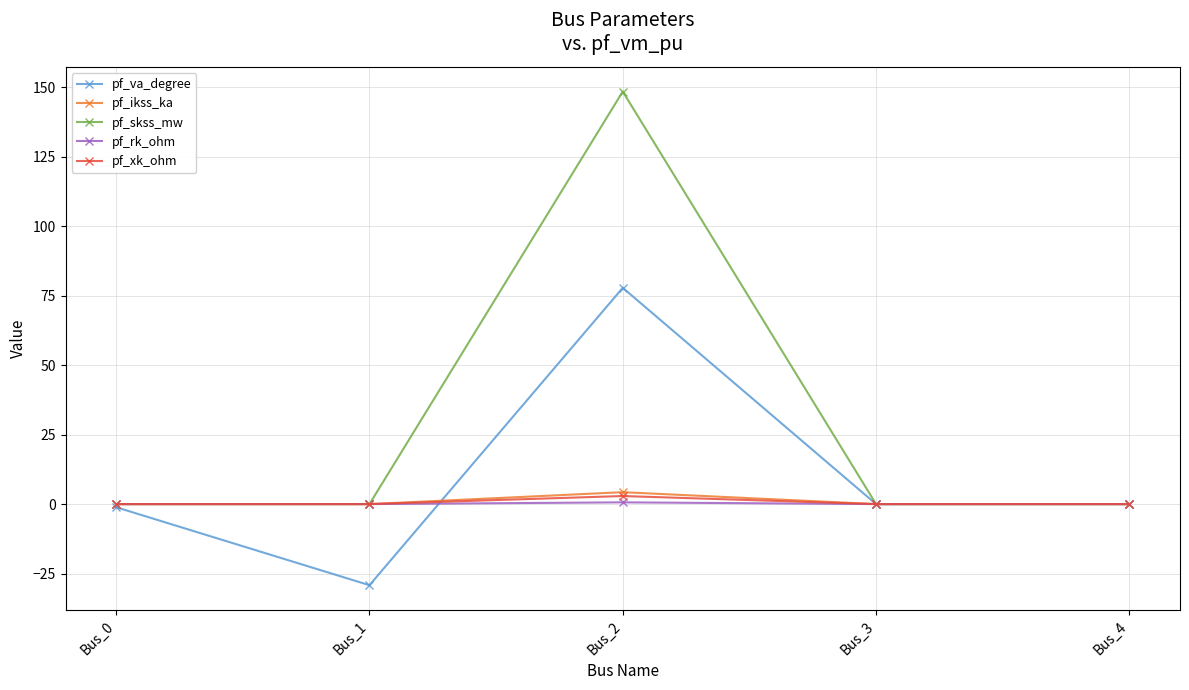

What is the value of the pf_va_degree point at the 3rd from the left?

77.8